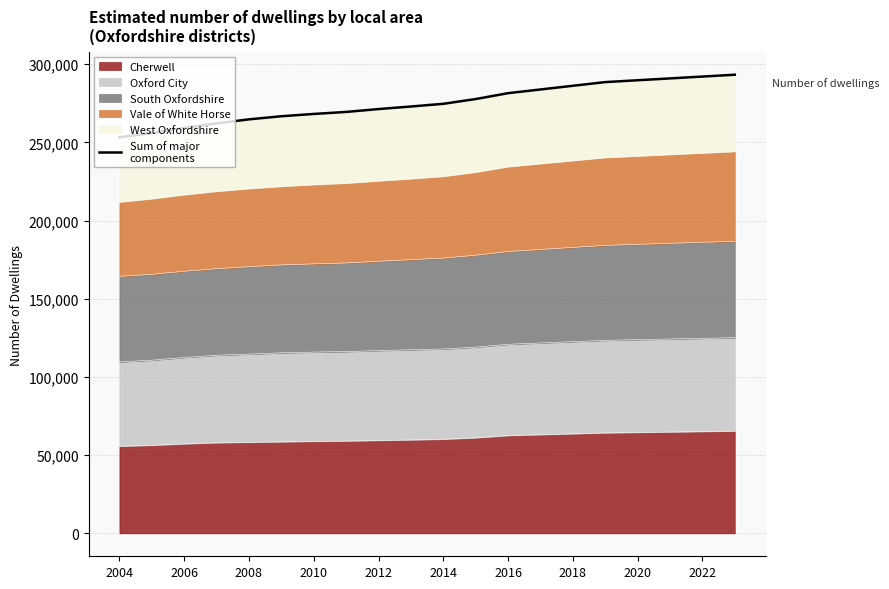

The value of Cherwell at 2012 is 59370. True or false?

True